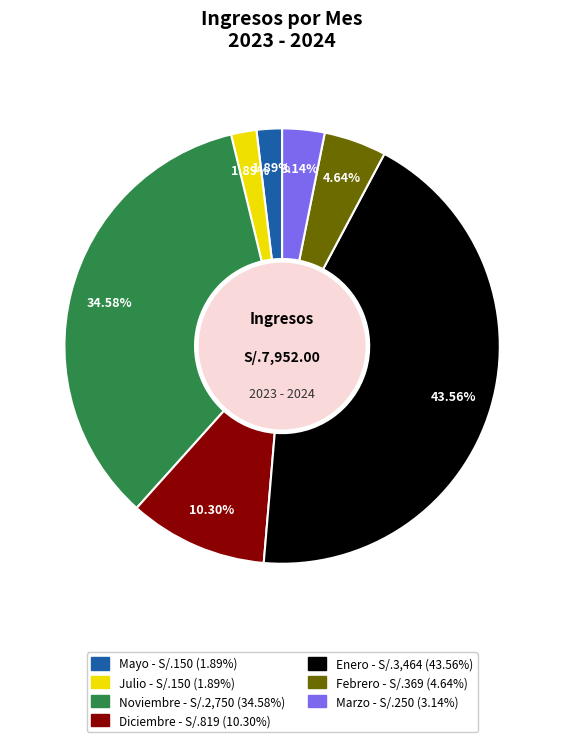

What is the total percentage of Mayo and Febrero?

6.5%